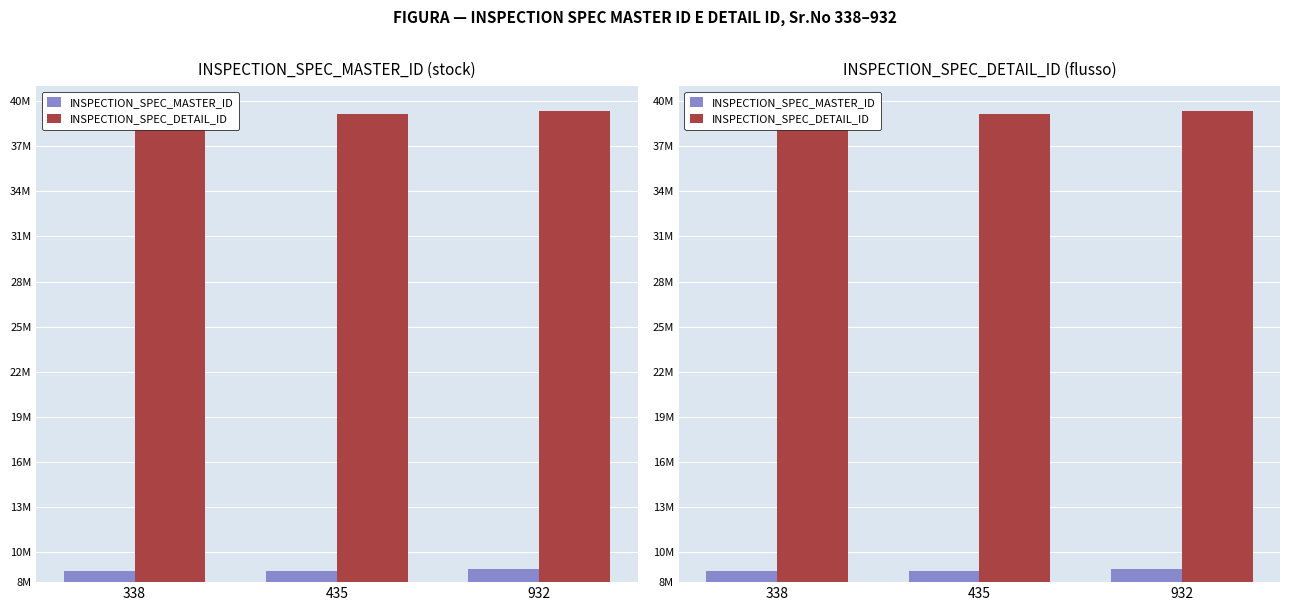

What is the minimum value shown in the chart?

8735133